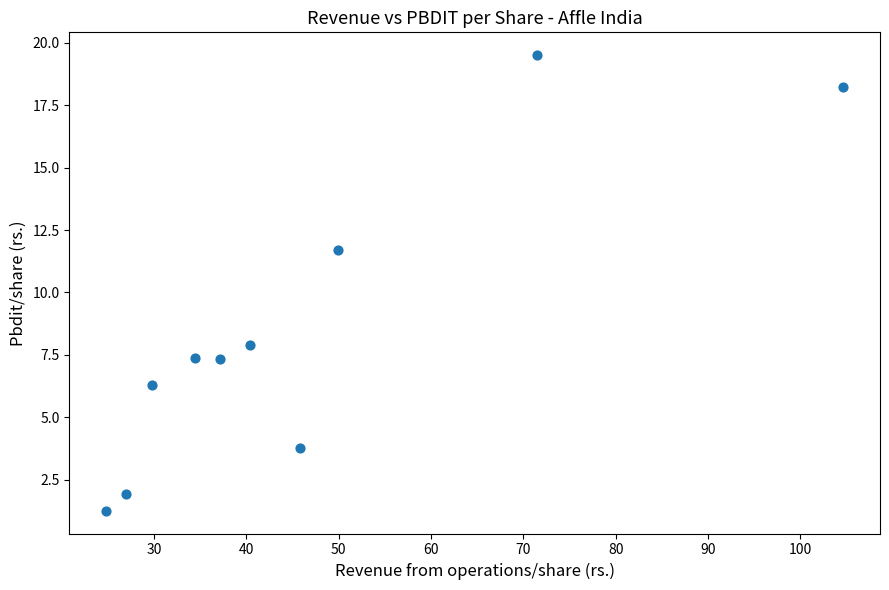

What is the range of Y values (max minus min)?

18.3